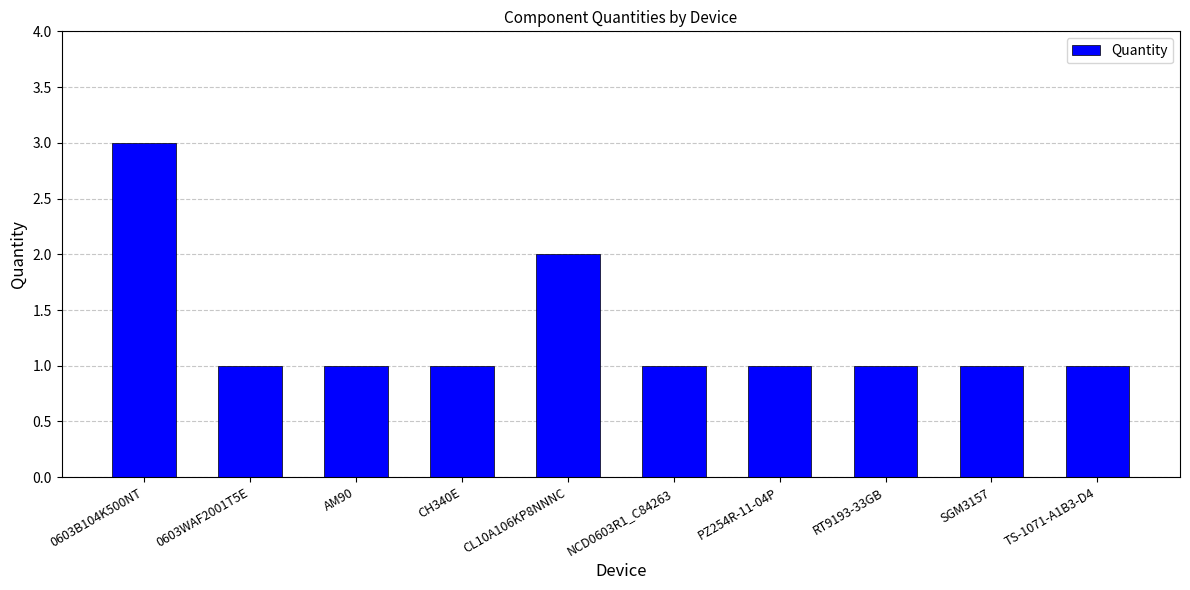

Which has a higher value, TS-1071-A1B3-D4 or 0603B104K500NT?

0603B104K500NT